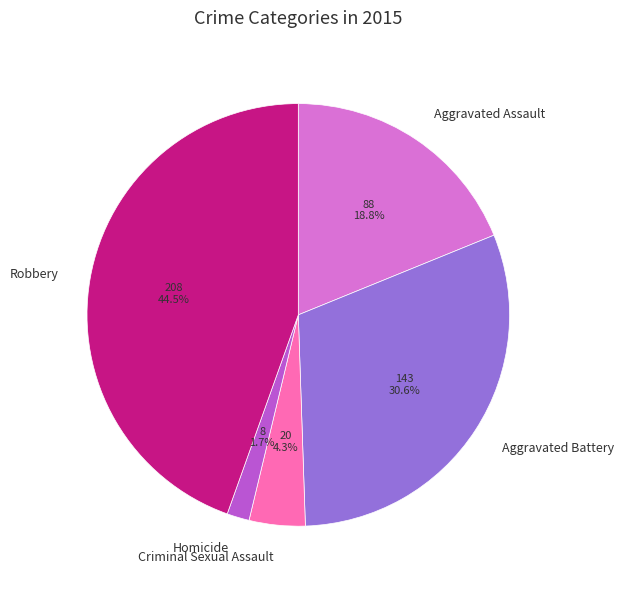

To the nearest percent, what portion does Aggravated Assault represent?

19%